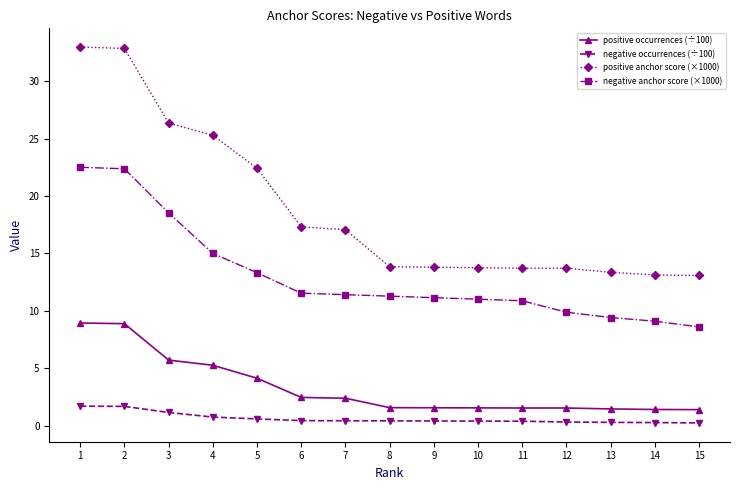

At 2, list the series in order from smallest to largest.

negative occurrences (÷100), positive occurrences (÷100), negative anchor score (×1000), positive anchor score (×1000)